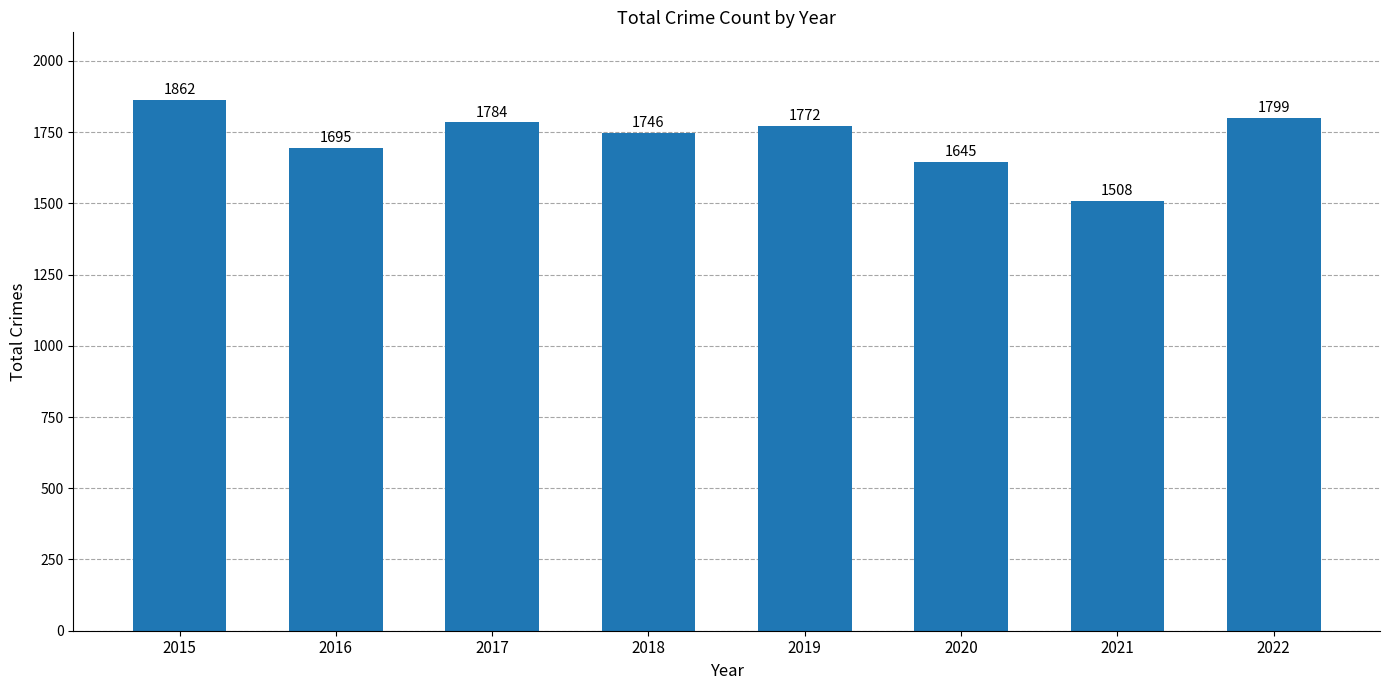

What is the minimum value shown in the chart?

1508